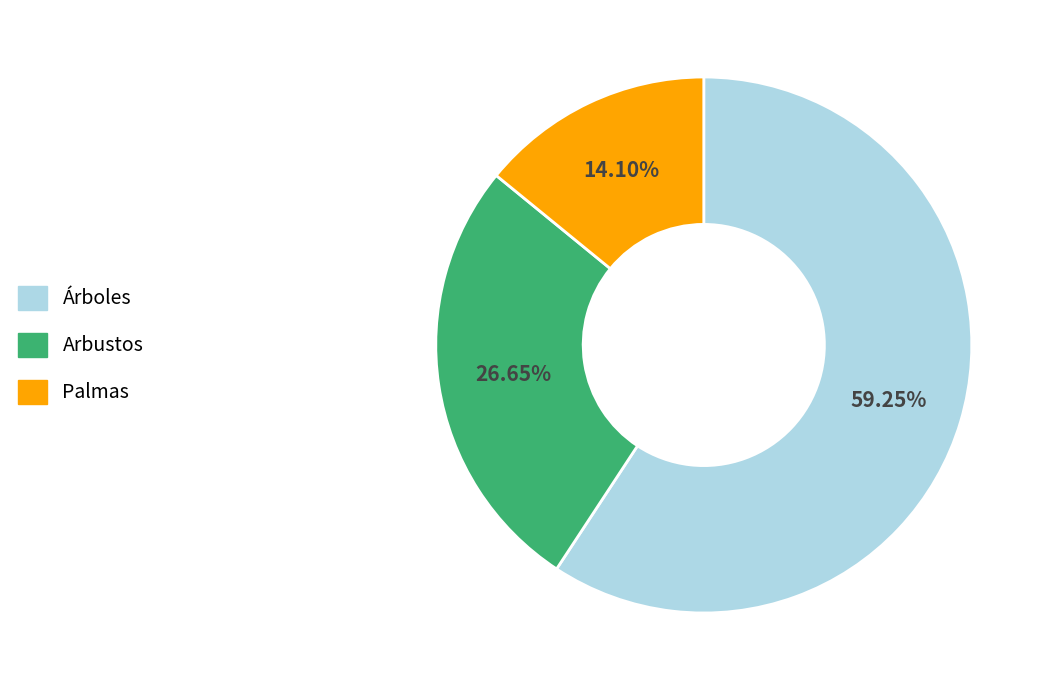

Which slice is the largest?

Árboles